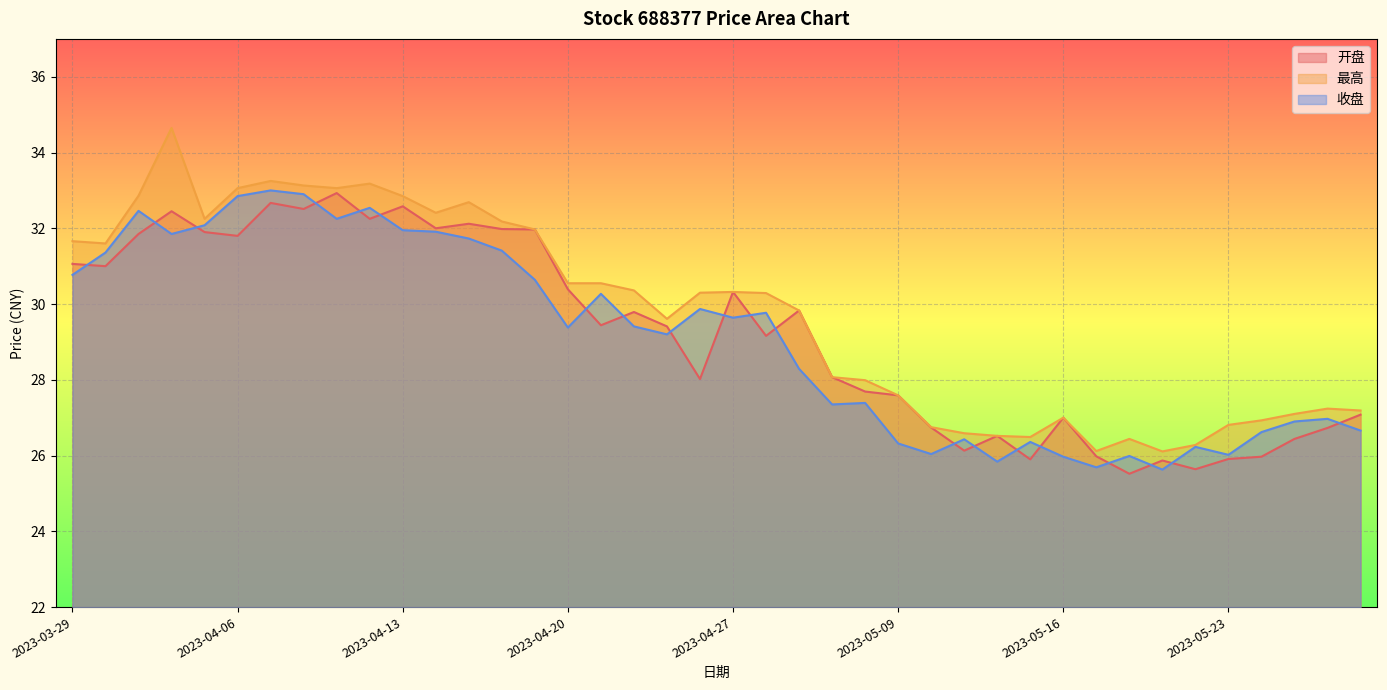

Reading left to right, extract all data points from this chart.

开盘: 31.1	31.0	31.9	32.5	31.9	31.8	32.7	32.5	32.9	32.2	32.6	32.0	32.1	32.0	32.0	30.4	29.4	29.8	29.4	28.0	30.3	29.2	29.8	28.1	27.7	27.6	26.7	26.1	26.5	25.9	27.0	26.0	25.5	25.9	25.6	25.9	26.0	26.4	26.7	27.1
最高: 31.7	31.6	32.9	34.6	32.2	33.1	33.2	33.1	33.1	33.2	32.9	32.4	32.7	32.2	32.0	30.6	30.6	30.4	29.6	30.3	30.3	30.3	29.8	28.1	28.0	27.6	26.8	26.6	26.5	26.5	27.0	26.1	26.4	26.1	26.3	26.8	26.9	27.1	27.2	27.2
收盘: 30.8	31.4	32.5	31.9	32.1	32.9	33.0	32.9	32.2	32.5	31.9	31.9	31.7	31.4	30.6	29.4	30.3	29.4	29.2	29.9	29.6	29.8	28.3	27.4	27.4	26.3	26.0	26.4	25.8	26.4	26.0	25.7	26.0	25.6	26.2	26.0	26.6	26.9	27.0	26.7